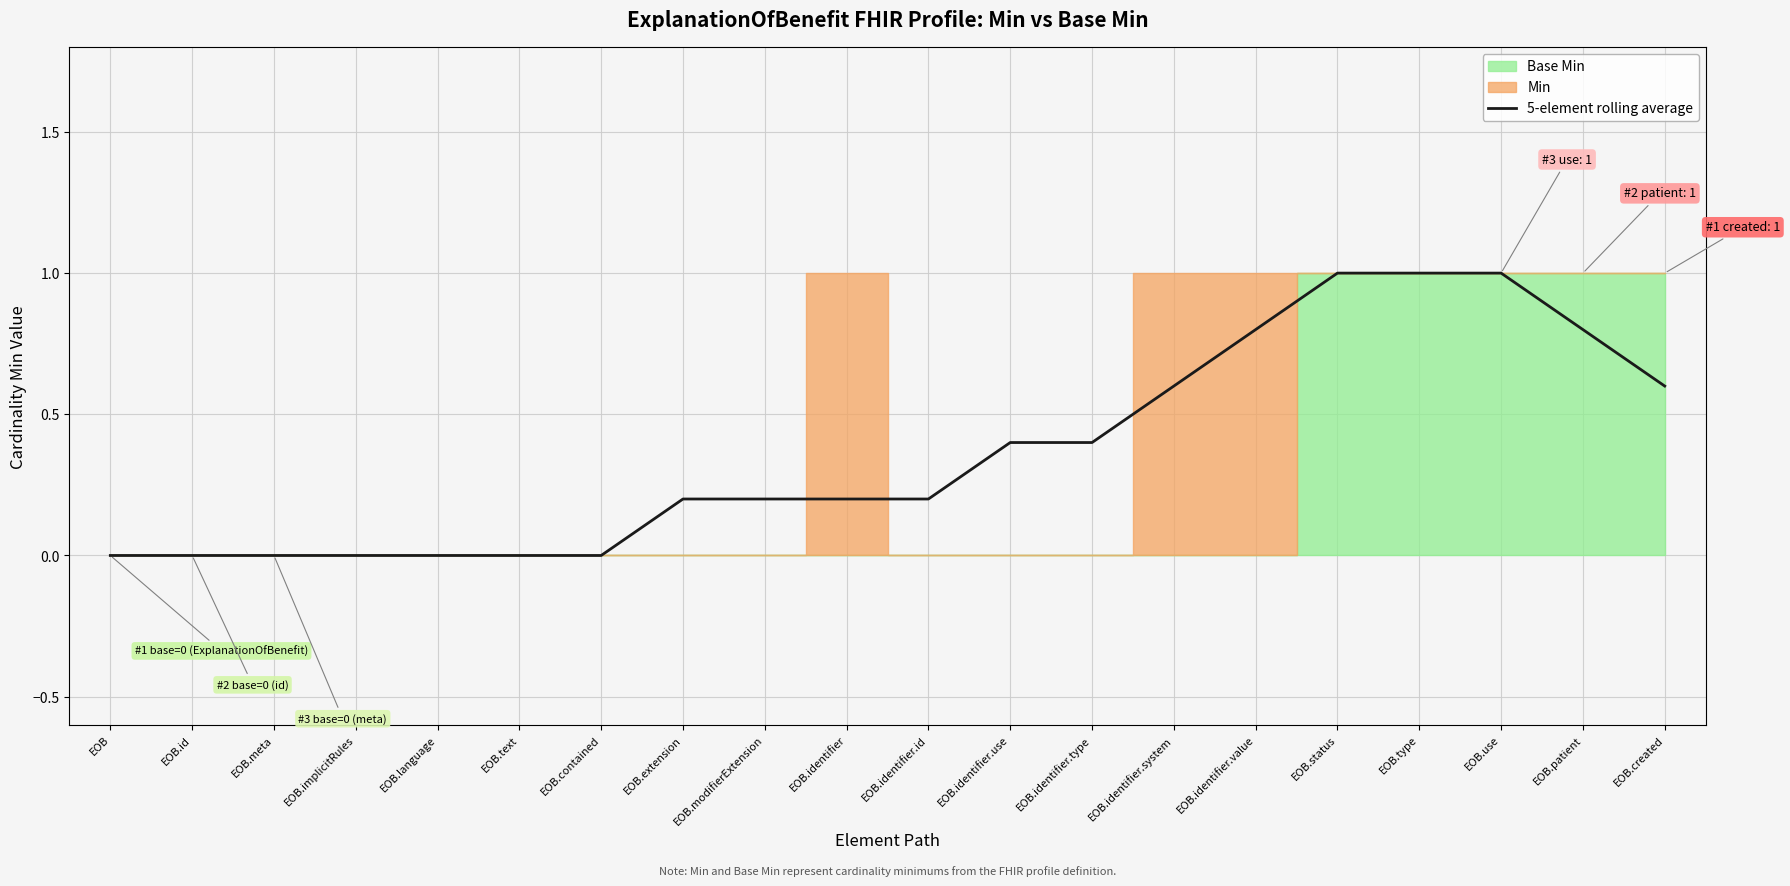

What is the difference between the second highest and minimum values?

1.0